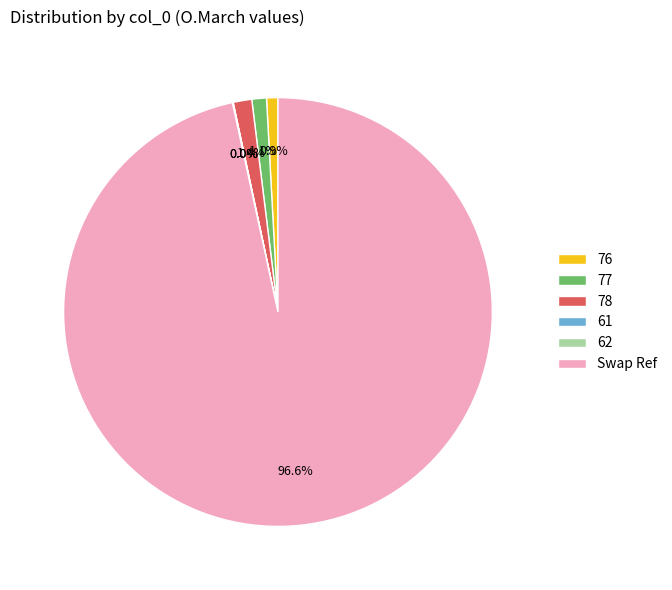

Combined, do Swap Ref and 77 account for over 50%?

Yes